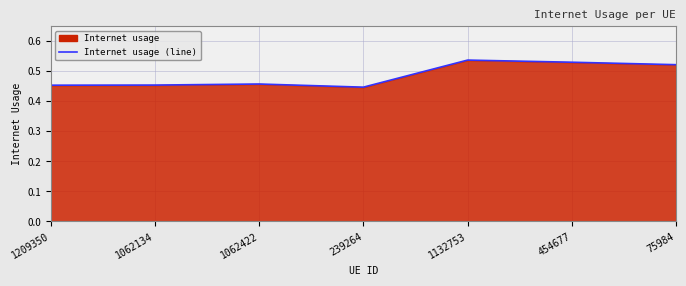

Reading right to left, list all the values displayed in this chart.

75984=0.5	454677=0.5	1132753=0.5	239264=0.4	1062422=0.5	1062134=0.5	1209350=0.5